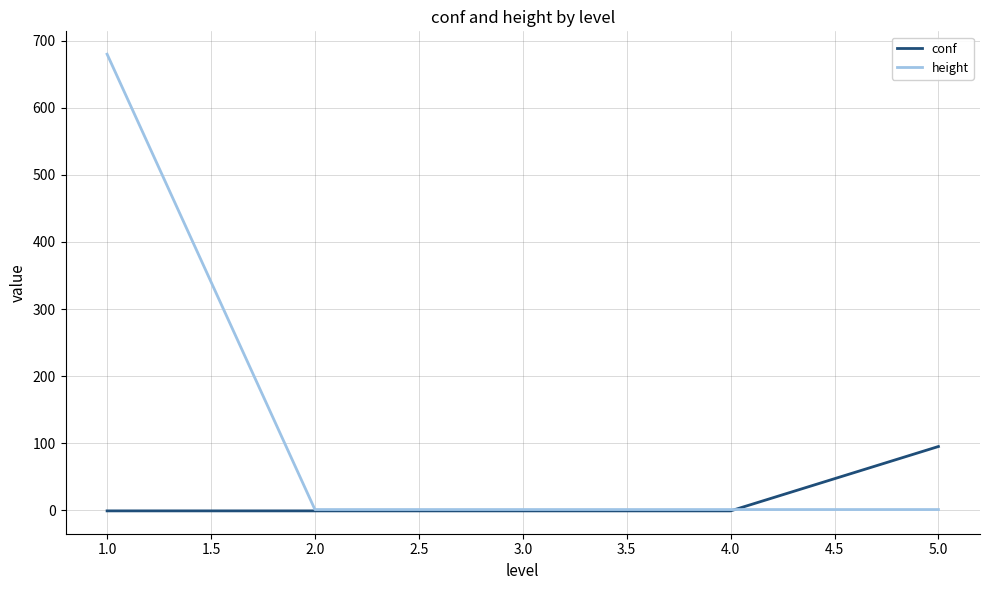

What is the maximum value shown in the chart?

680